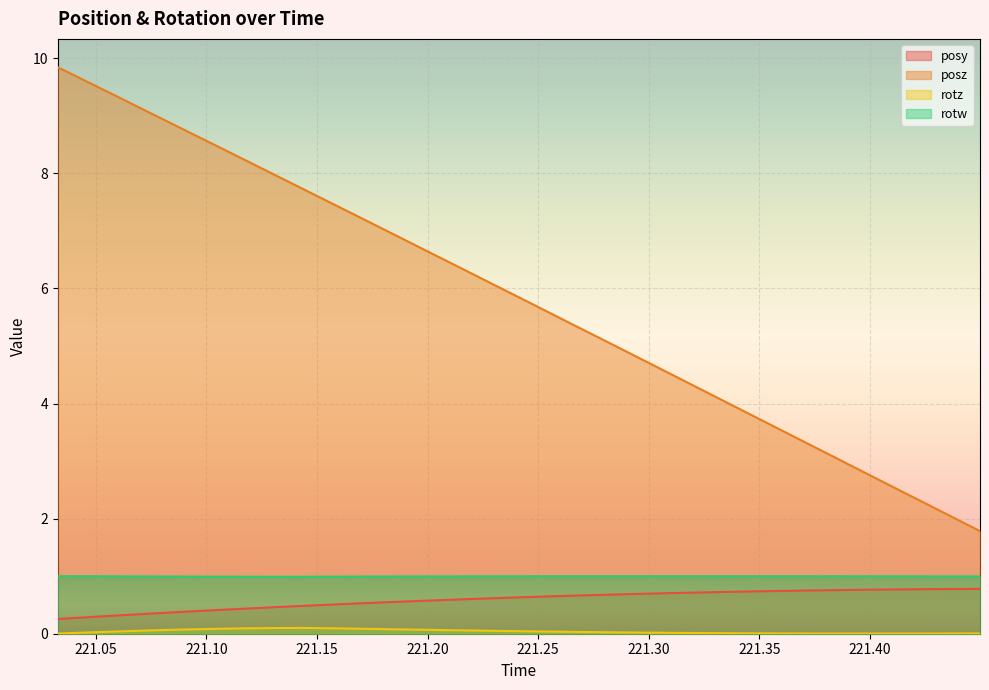

The rotw series shows 1.5 at 221.269. True or false?

False